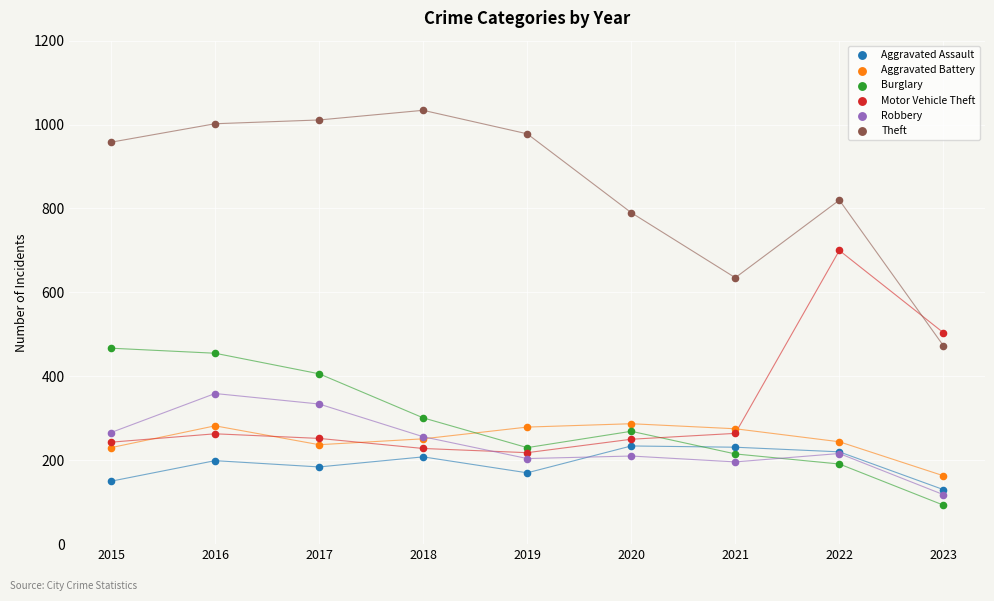

Which series reaches the minimum Y coordinate?

Burglary